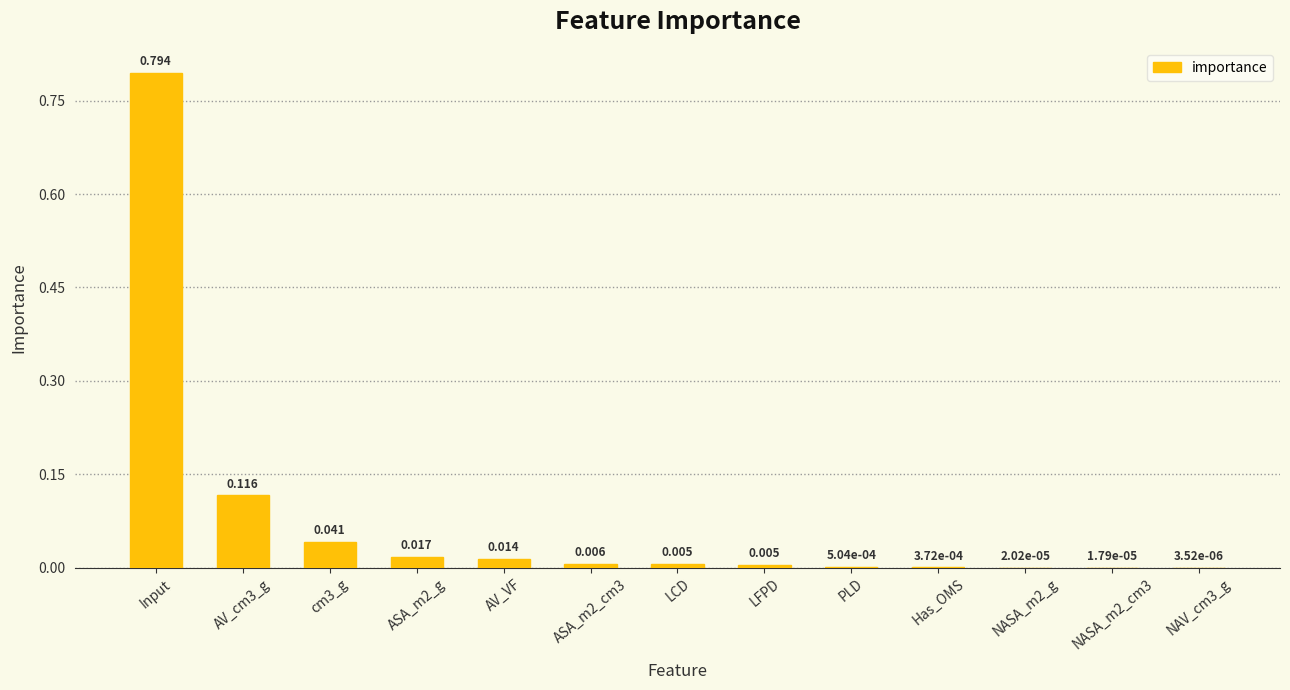

What is the sum of all values?

1.0